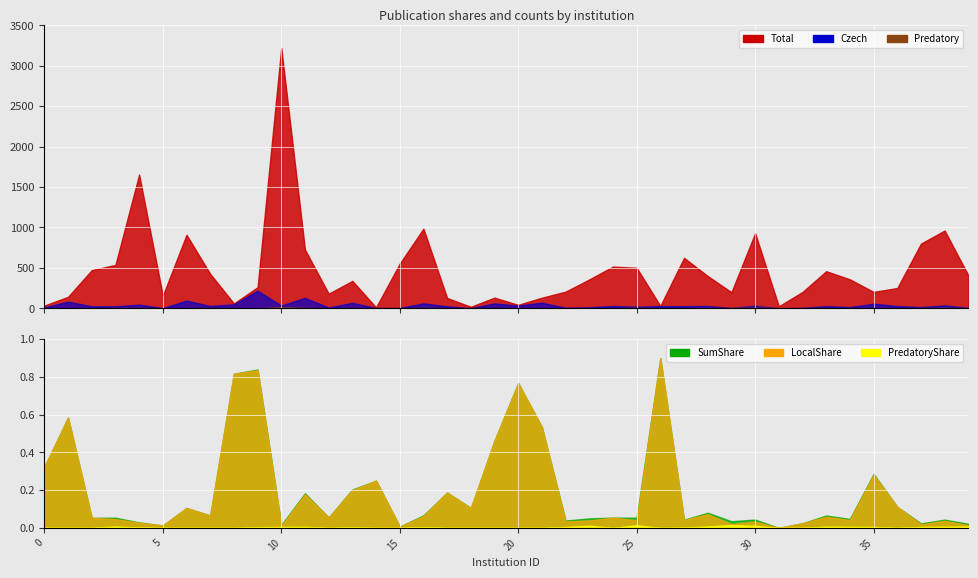

List the labels in order of PredatoryShare value, largest first.

29, 25, 23, 30, 28, 3, 39, 33, 38, 34, 11, 37, 10, 35, 22, 16, 9, 13, 4, 27, 0, 1, 2, 5, 6, 7, 8, 12, 14, 15, 17, 18, 19, 20, 21, 24, 26, 31, 32, 36